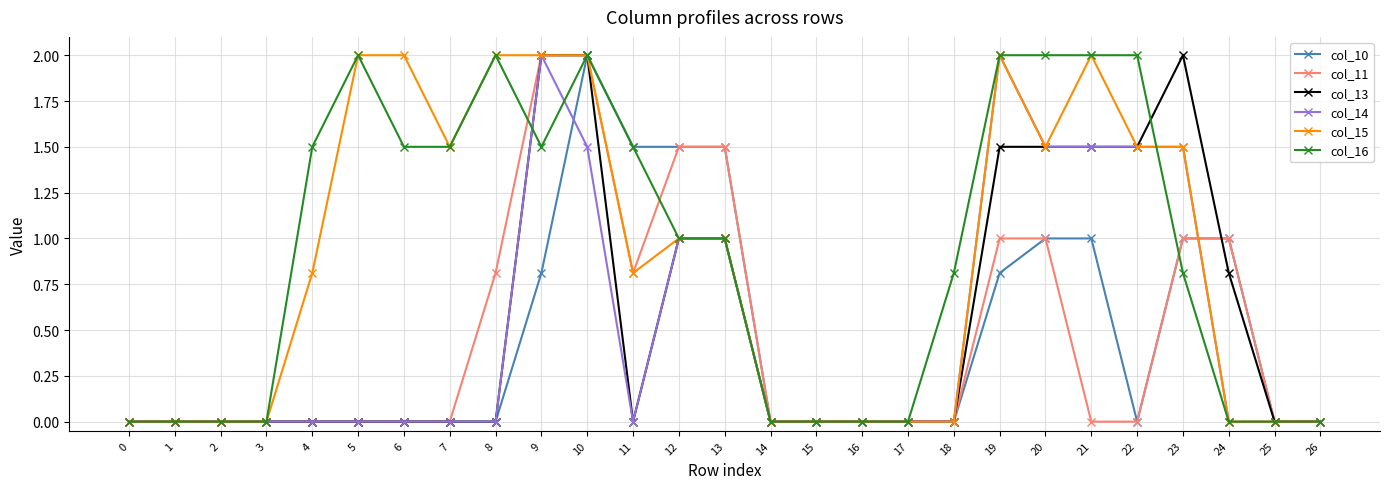

What is the sum of all col_14 values?

13.5